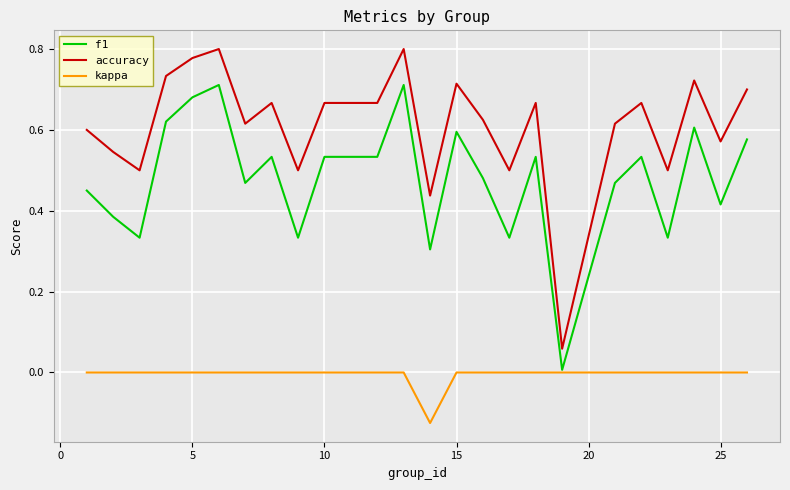

Does the chart display data point markers on the line(s)?

No